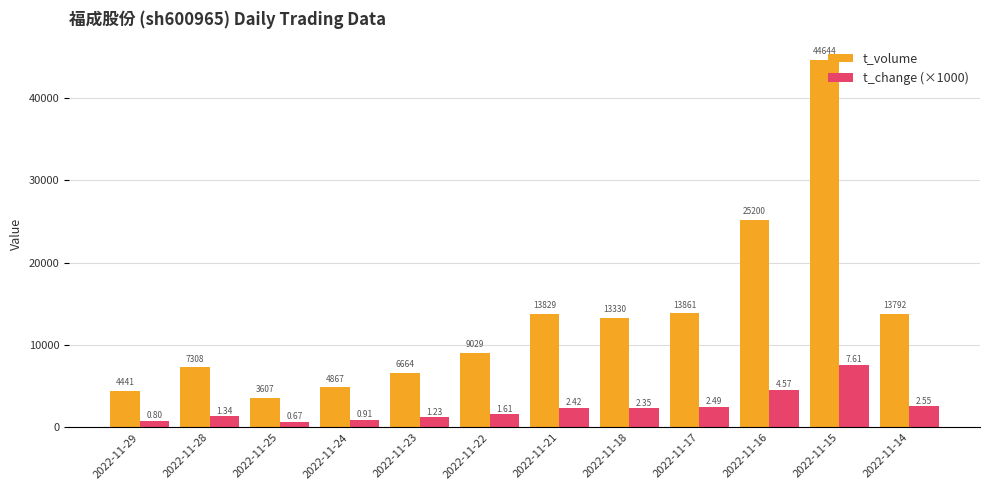

What is the average value of the t_change (×1000) series?

2379